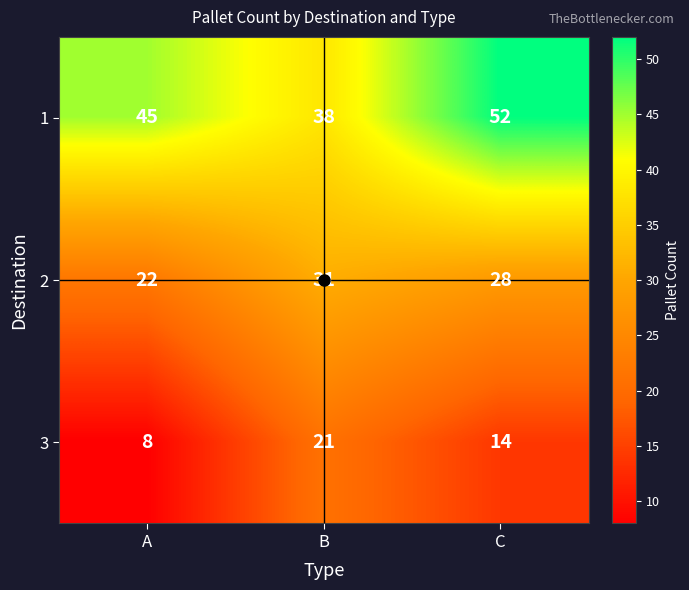

Which series changed the most between A and B?

3